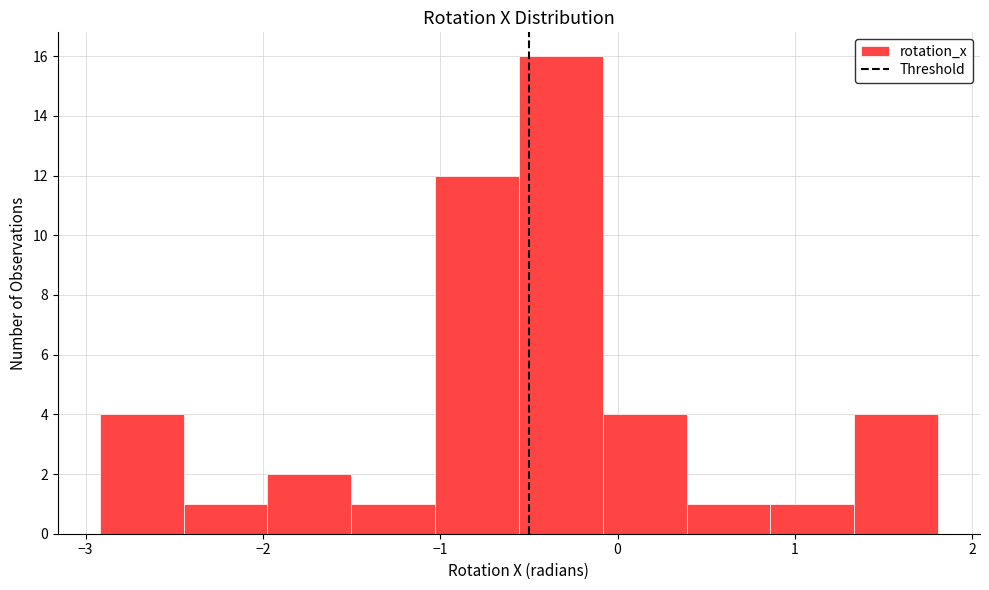

Which range on the x-axis has the tallest bar?

-0.6 to -0.1